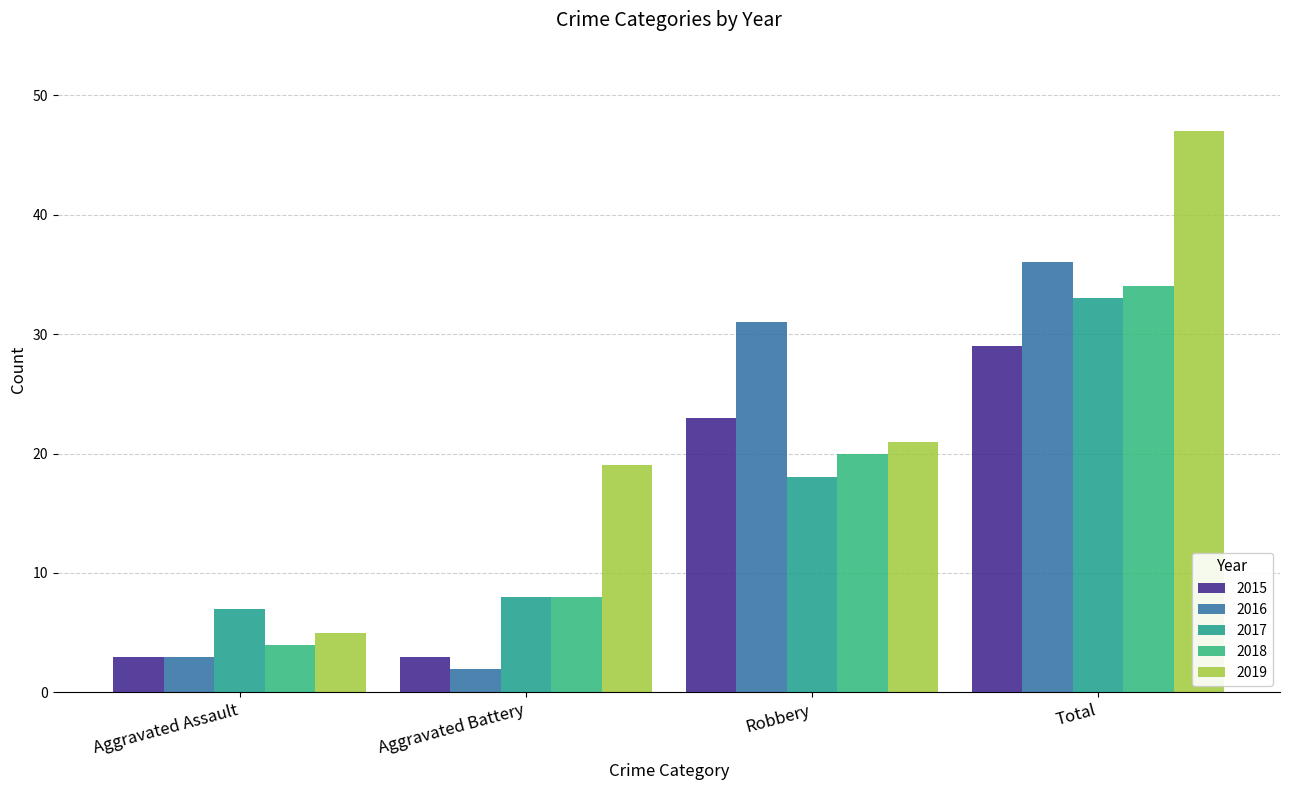

How many categories are shown in the chart?

4